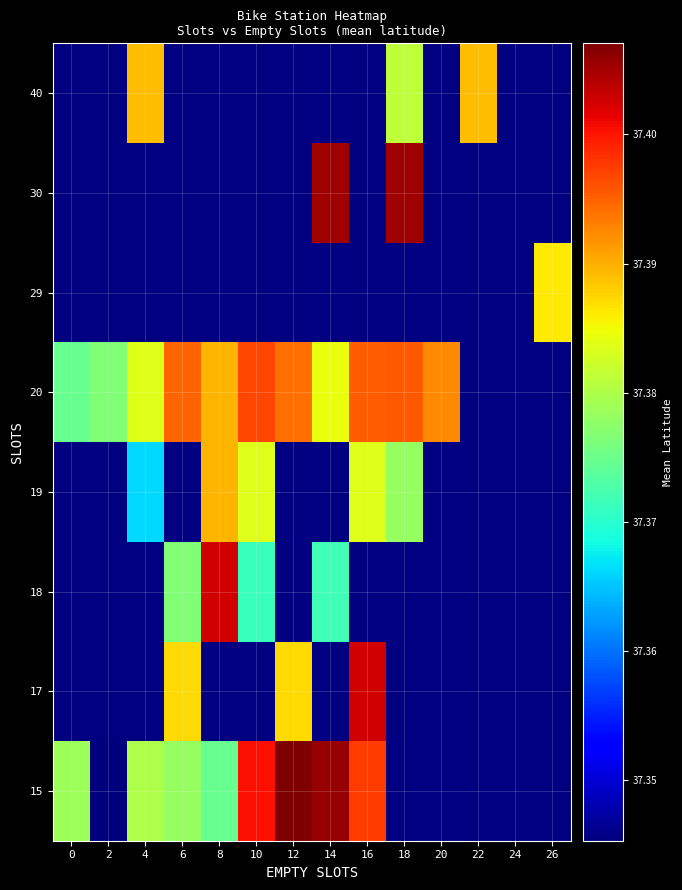

Which has a higher value, 12 or 14?

12